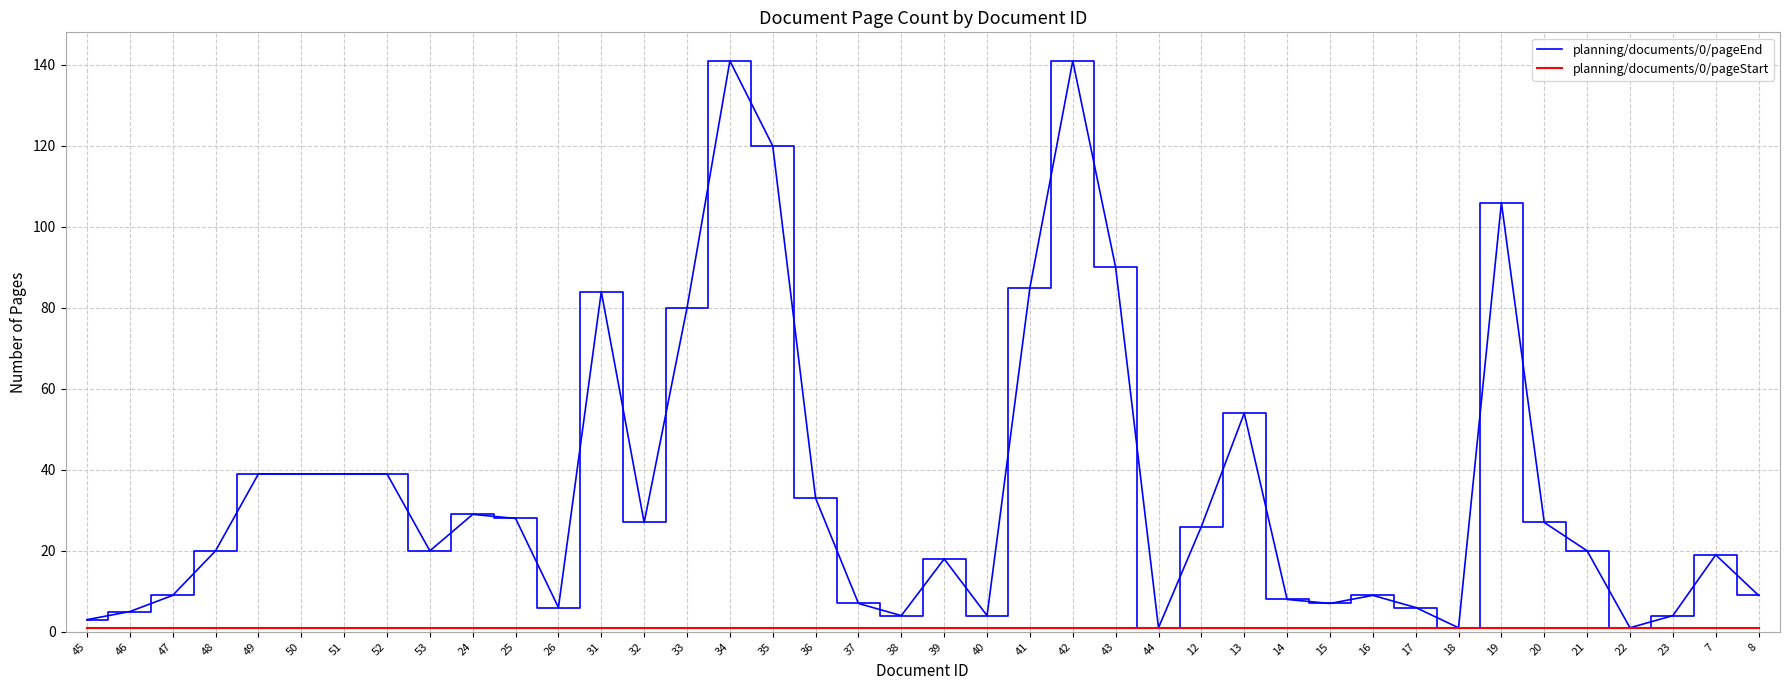

Which series has the largest range (max minus min)?

planning/documents/0/pageEnd